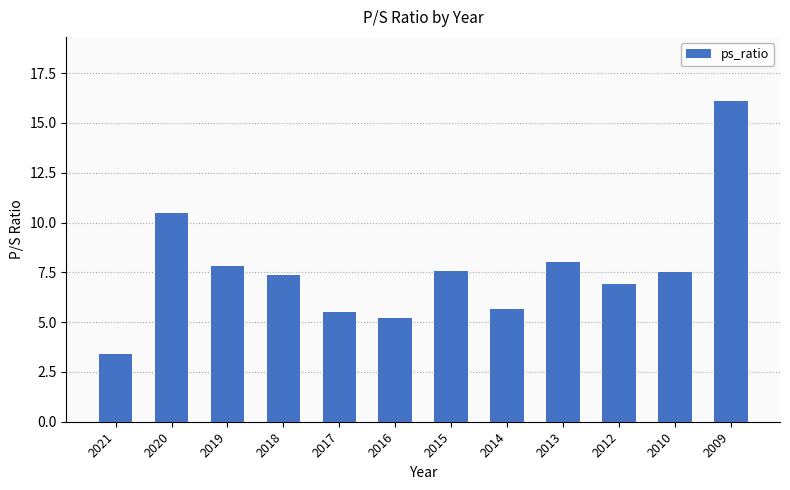

The chart shows a value of 5.7 at 2014. True or false?

True